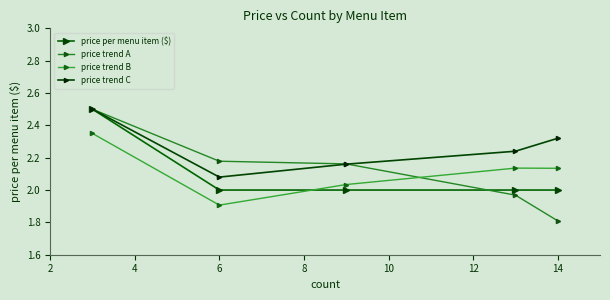

Reading right to left, extract all data points from this chart.

price per menu item ($): 2.0	2.0	2.0	2.0	2.5
price trend A: 1.8	2.0	2.2	2.2	2.5
price trend B: 2.1	2.1	2.0	1.9	2.4
price trend C: 2.3	2.2	2.2	2.1	2.5